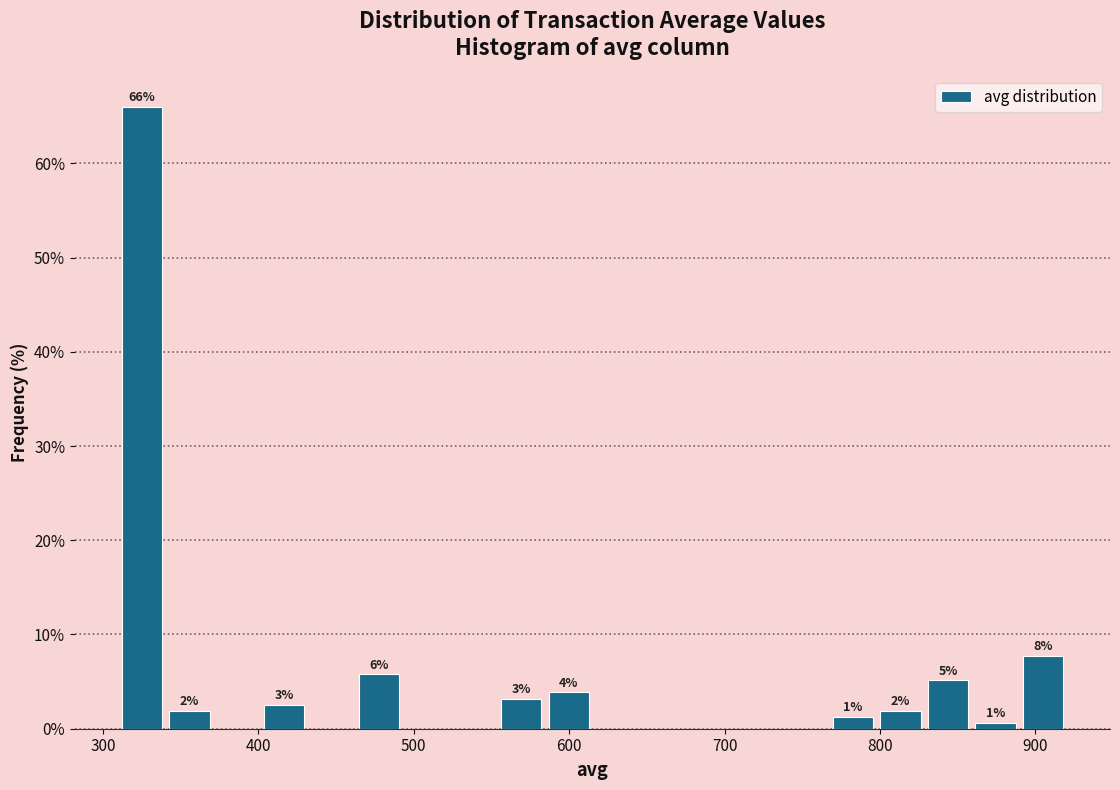

Read against the x-axis, roughly where is the centre of the tallest bar?

330